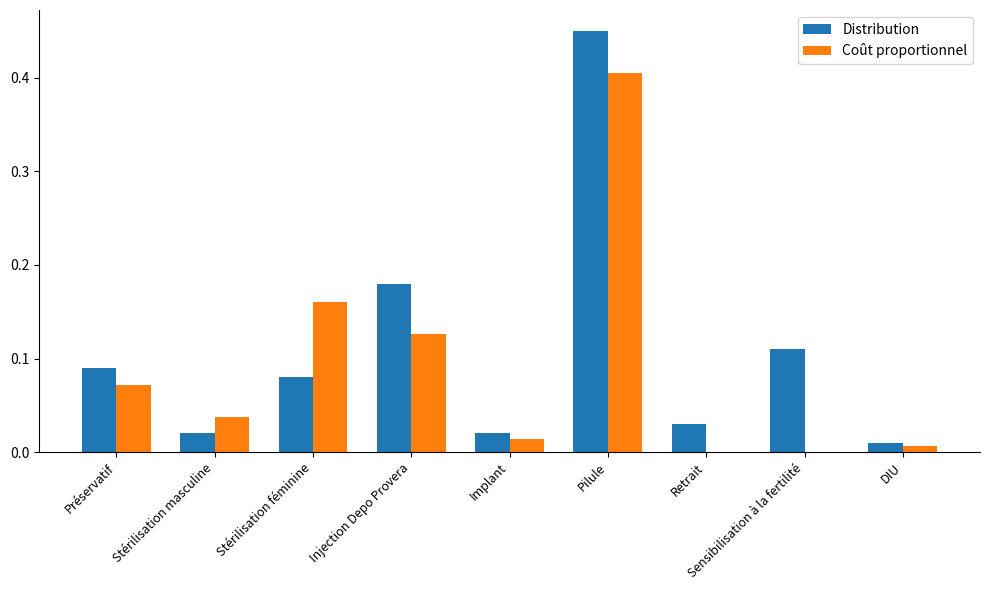

Which category has the highest value in the Distribution series?

Pilule